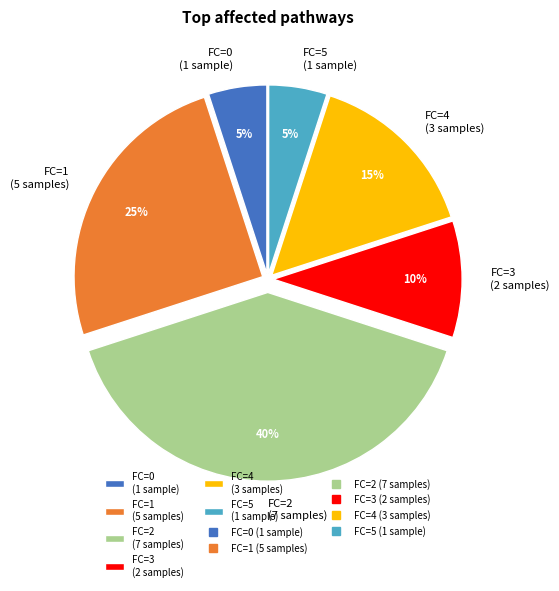

To the nearest percent, what portion does FC=3 (2 samples) represent?

10%